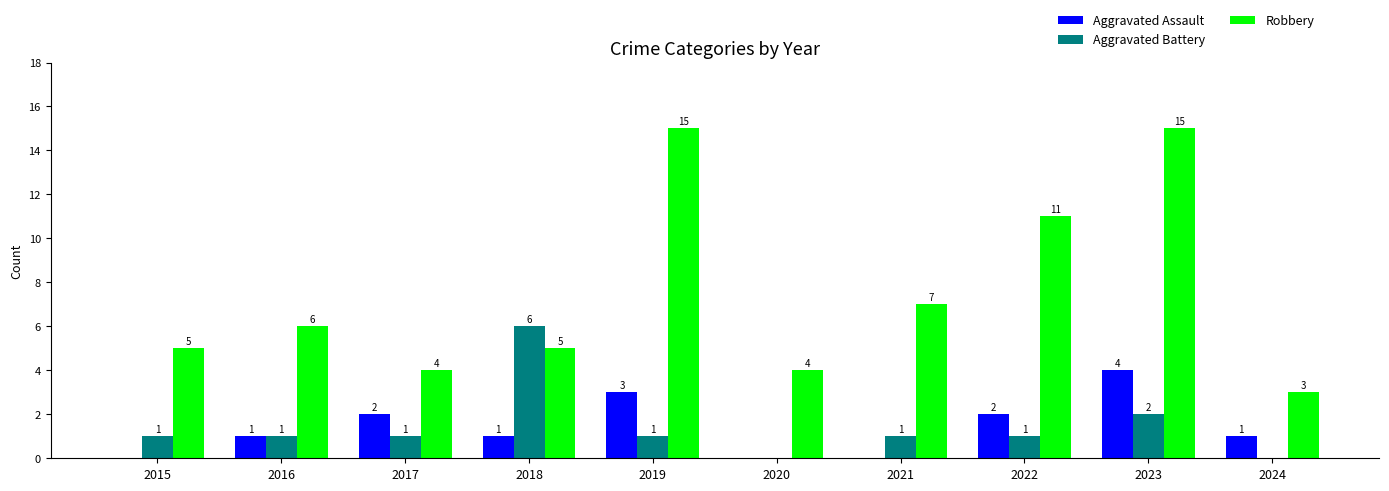

At which category is the sum across all series the highest?

2023